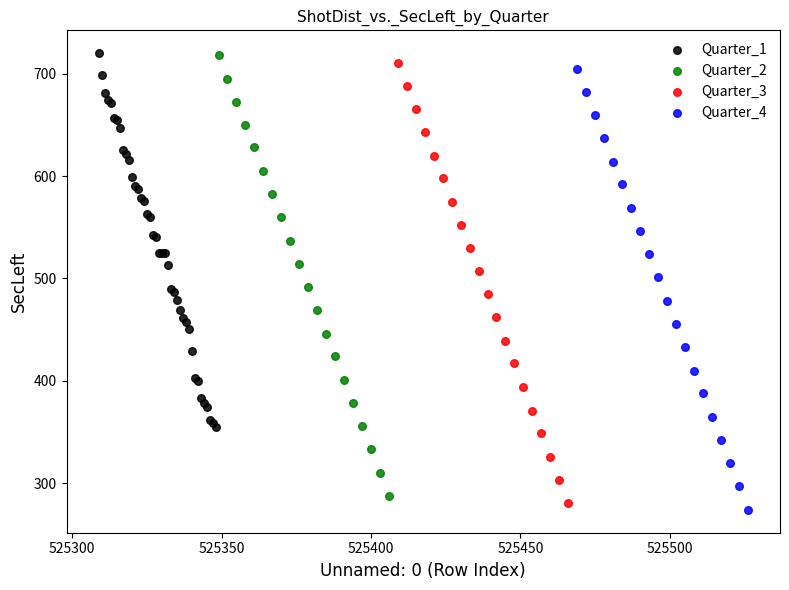

Which series has the widest spread of Y values?

Quarter_4